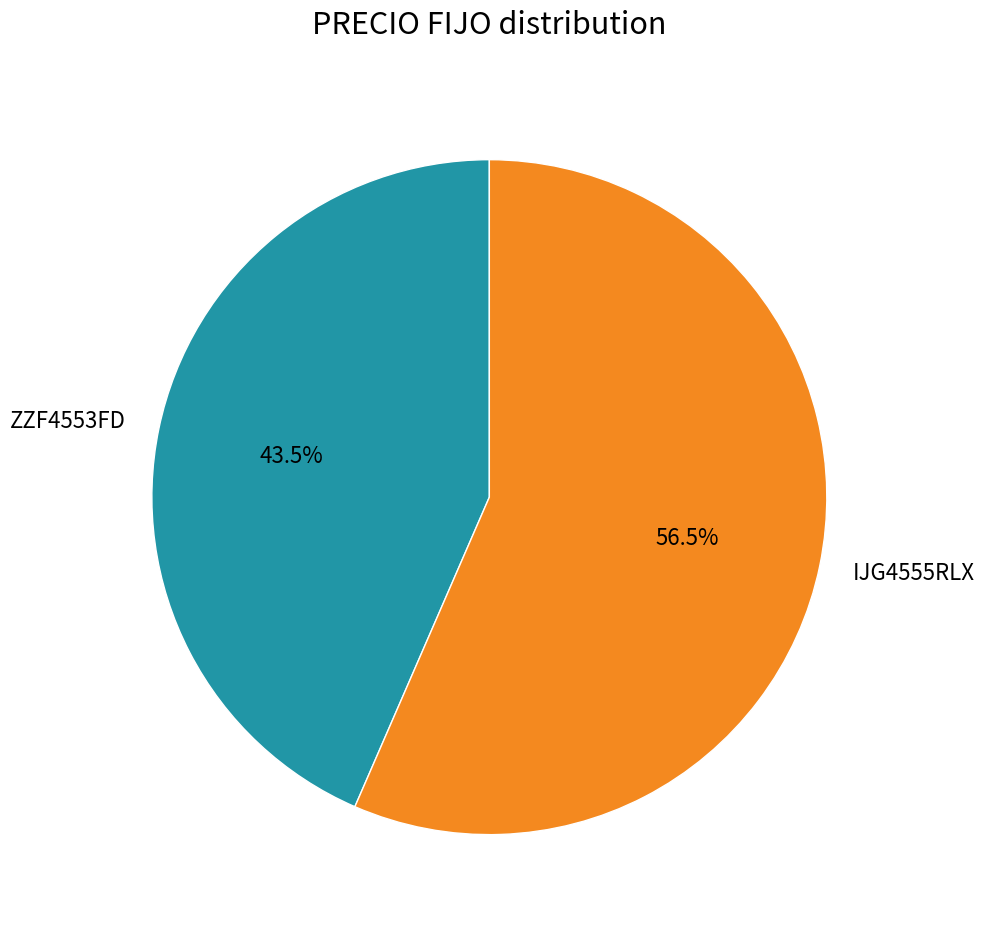

To the nearest percent, what is the difference between the ZZF4553FD and IJG4555RLX slice percentages?

13%